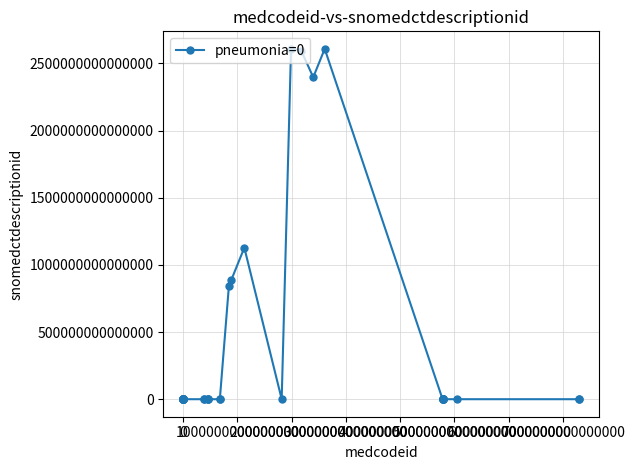

True or false: the data has more than 2 interior local peaks.

True